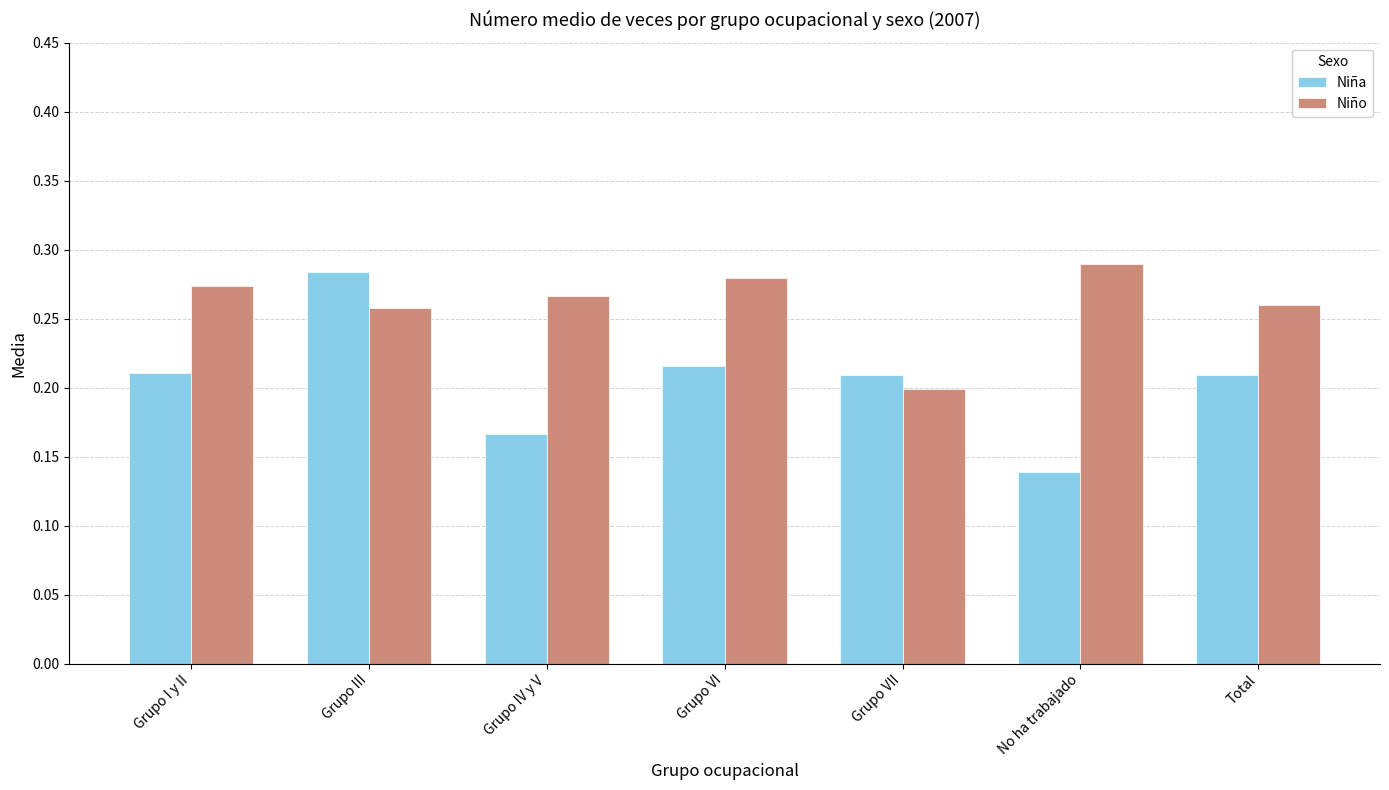

Which series changed the most between Grupo VI and Grupo VII?

Niño